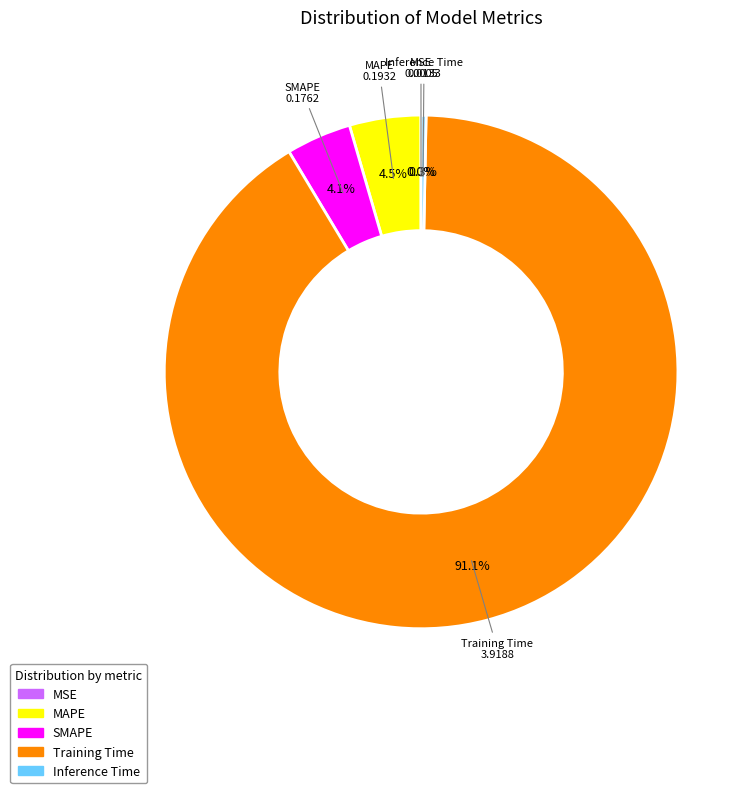

What percentage do Training Time and MAPE together represent?

95.6%